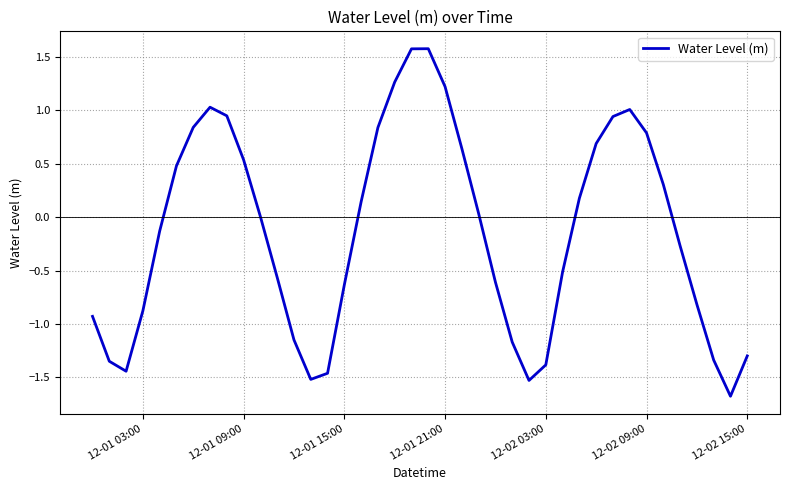

What is the difference between the maximum and minimum values?

3.3